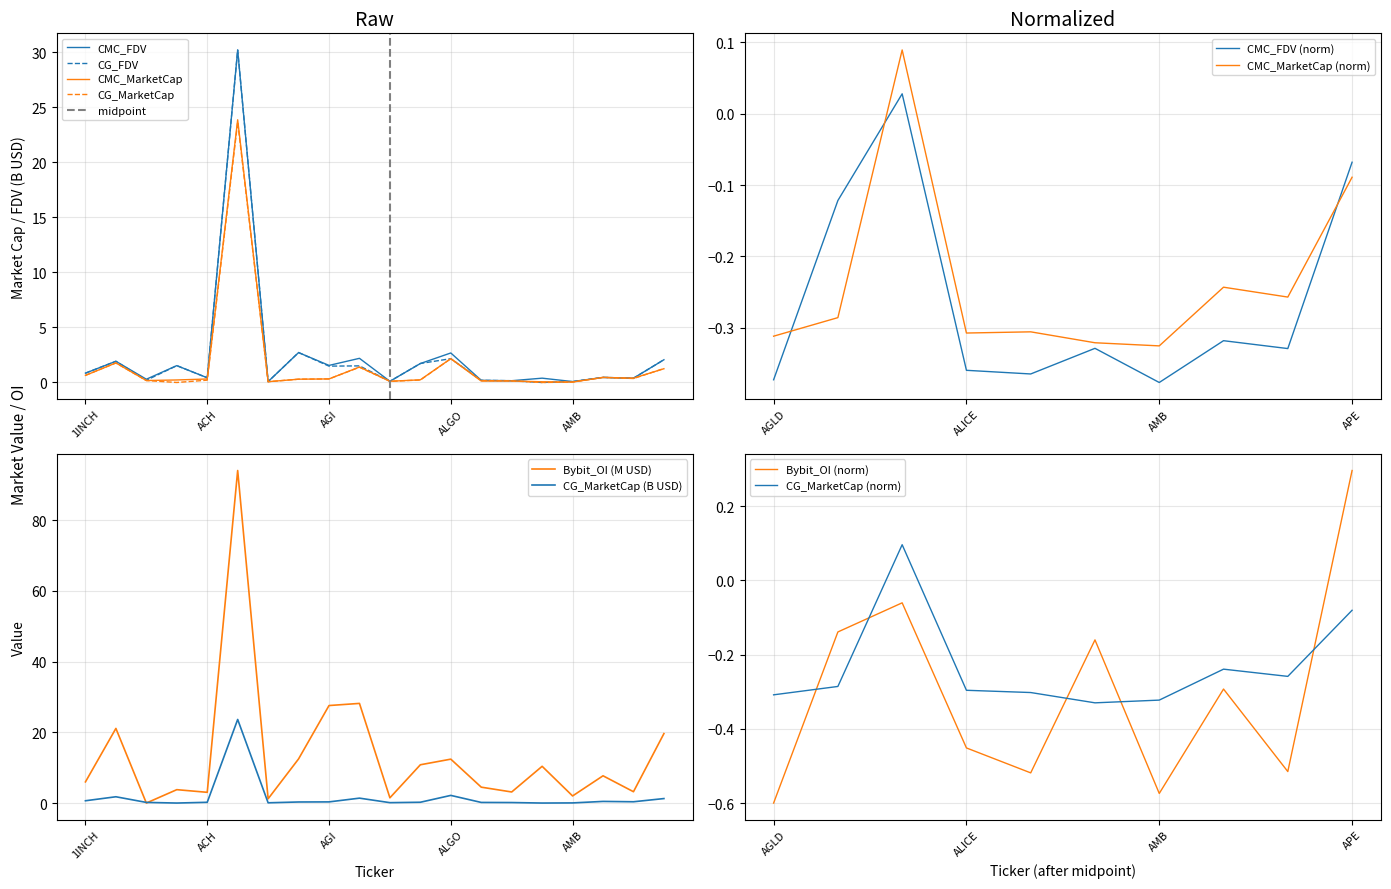

Rank the categories by CMC_MarketCap value from lowest to highest.

AMB, ALT, AERGO, AGLD, ALICE, ALPHA, ACA, ACE, AI, AEVO, ACH, AGI, ANT, ANKR, 1INCH, APE, AGIX, AAVE, ALGO, ADA